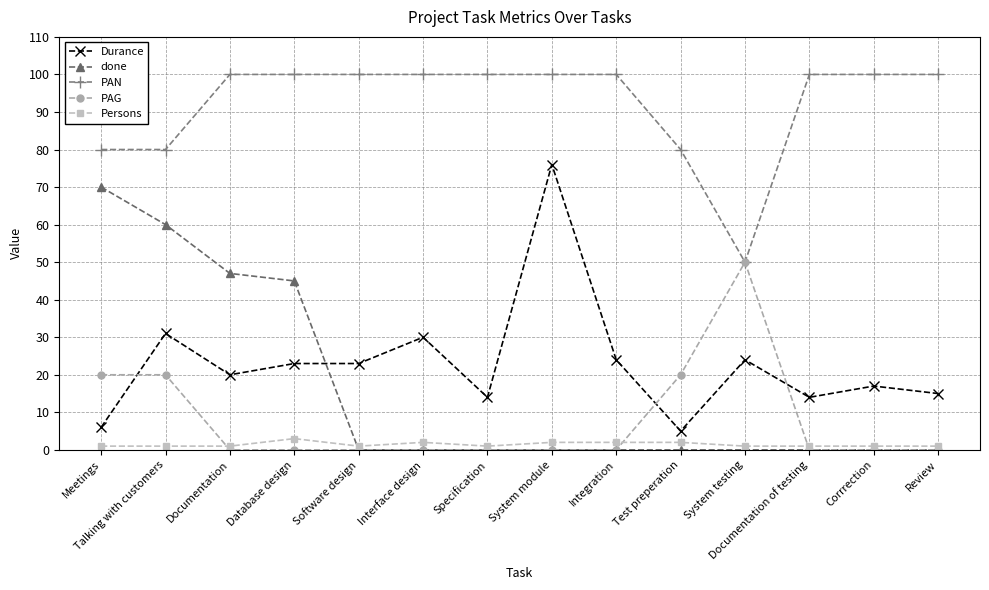

How many lines are shown in the chart?

5